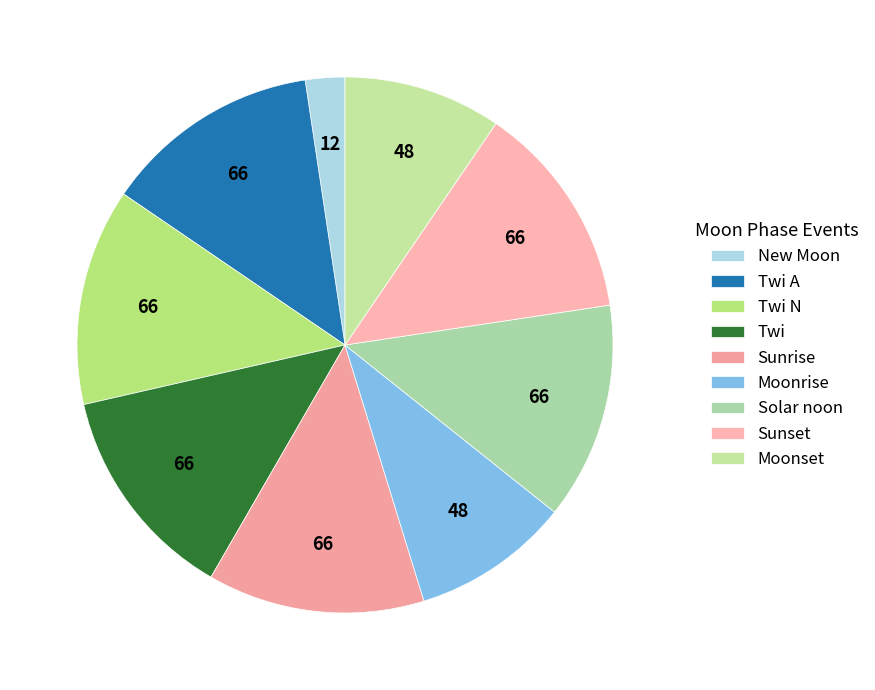

Count the number of slices in the pie.

9